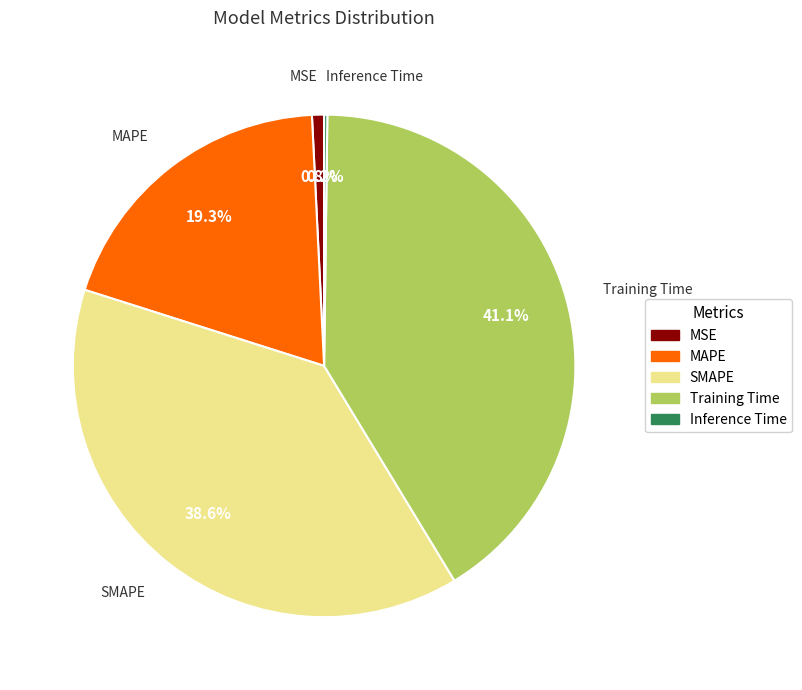

To the nearest percent, what is the combined percentage of MAPE and Training Time?

60%